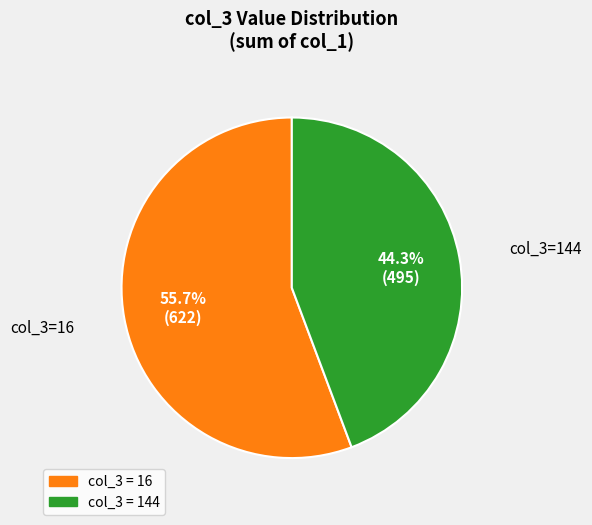

Is there any slice that represents more than half of the pie?

Yes